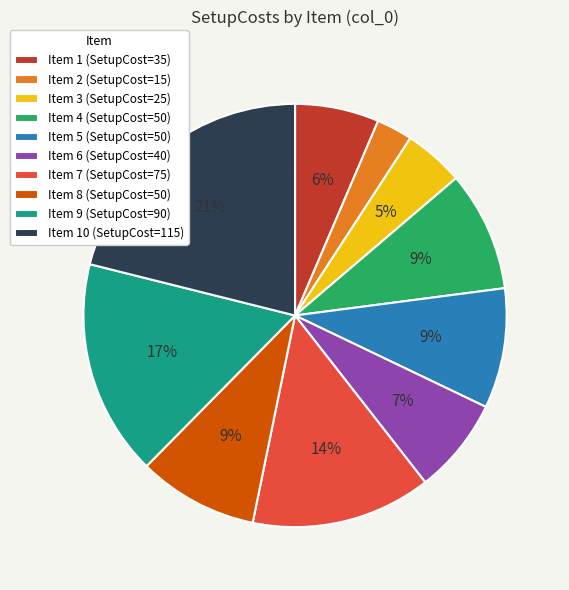

To the nearest percent, what is the difference between the largest and smallest slice percentages?

18%